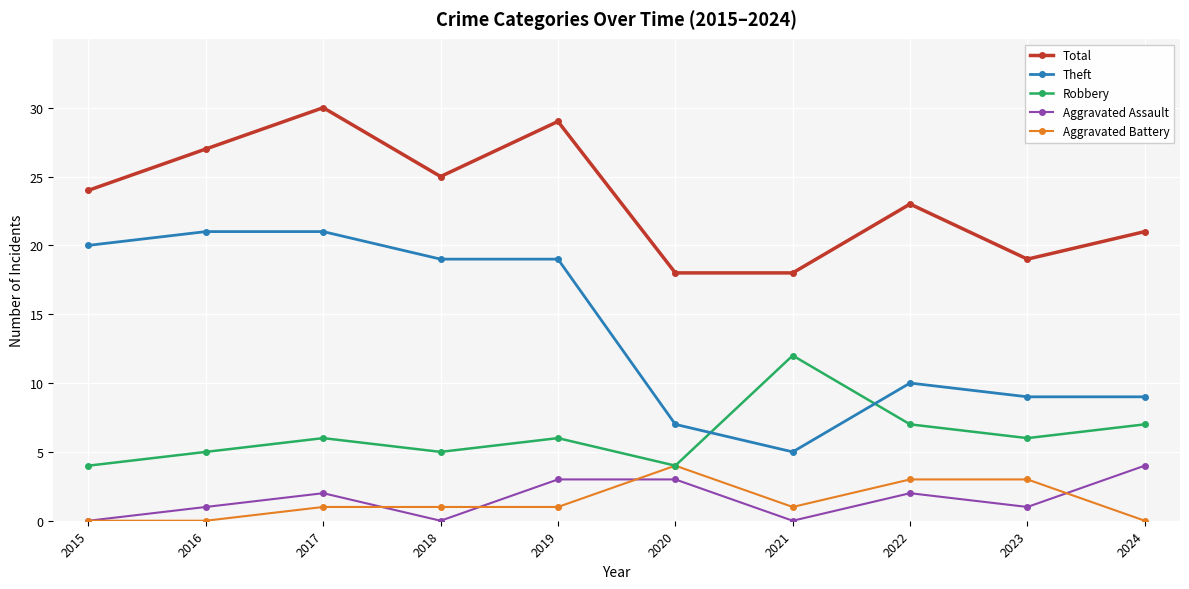

How many interior local peaks does the Robbery series have?

3